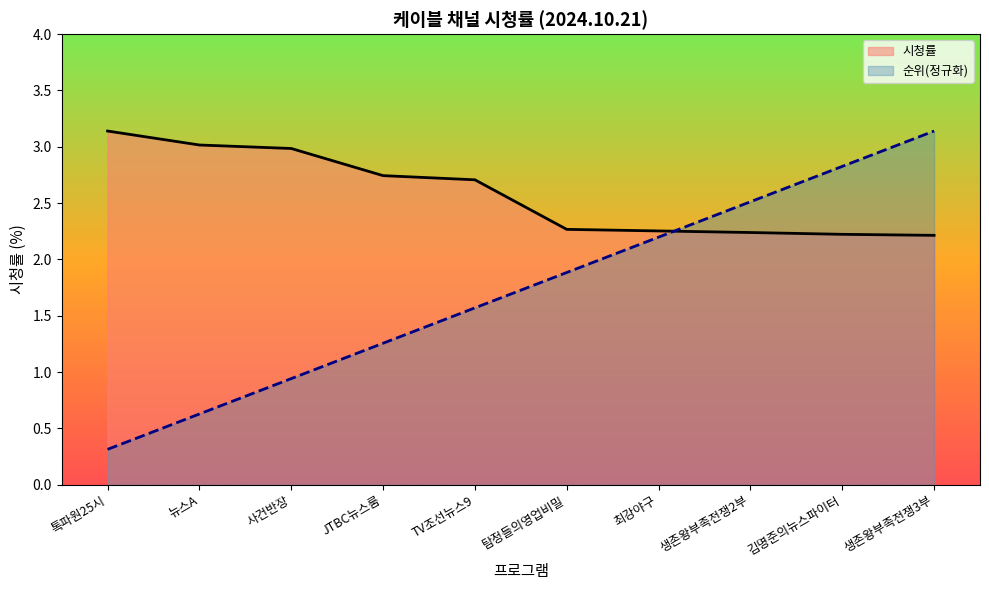

Reading right to left, transcribe all the data shown in this chart.

순위: 3.1	2.8	2.5	2.2	1.9	1.6	1.3	0.9	0.6	0.3
시청률: 2.2	2.2	2.2	2.3	2.3	2.7	2.7	3.0	3.0	3.1